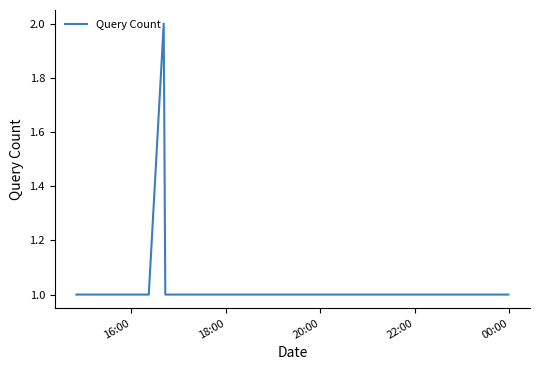

What is the sum of all values?

9